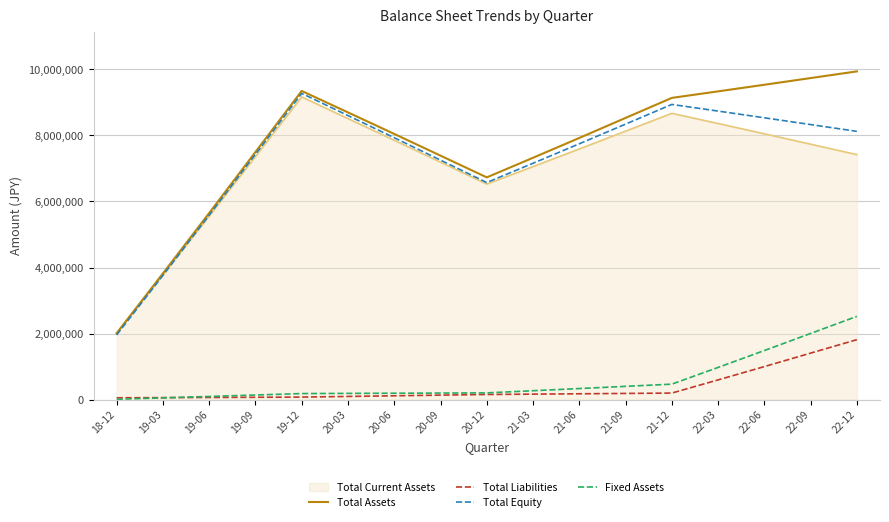

Which category has the lowest value in the Total Equity series?

18-12